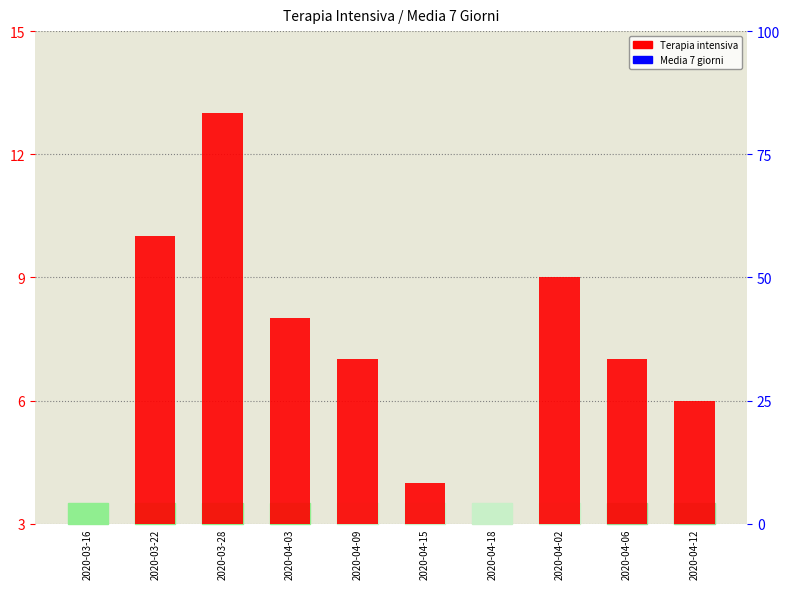

Reading left to right, list all the values displayed in this chart.

Terapia intensiva: 2020-03-16=2.0	2020-03-22=10.0	2020-03-28=13.0	2020-04-03=8.0	2020-04-09=7.0	2020-04-15=4.0	2020-04-18=2.0	2020-04-02=9.0	2020-04-06=7.0	2020-04-12=6.0
Media 7 giorni: 2020-03-16=0.1	2020-03-22=0.9	2020-03-28=1.8	2020-04-03=1.4	2020-04-09=1.1	2020-04-15=0.9	2020-04-18=0.5	2020-04-02=1.5	2020-04-06=1.2	2020-04-12=1.0